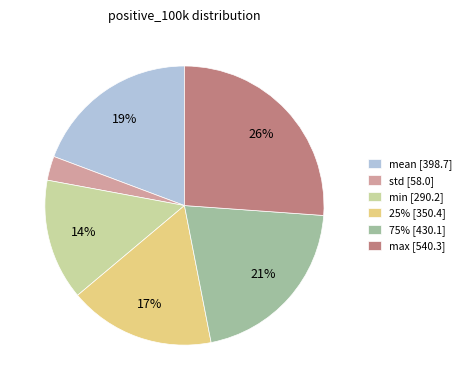

Does 75% represent more than half of the total?

No